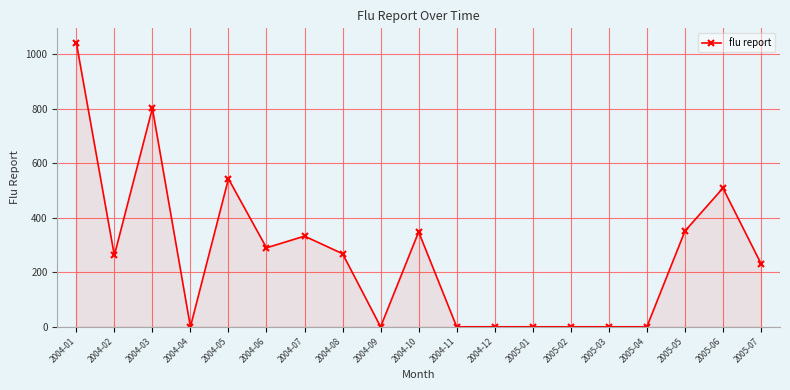

Which label corresponds to the largest value in the chart?

2004-01